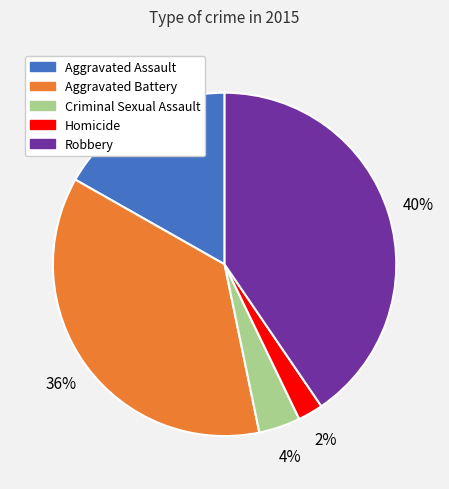

The Robbery slice represents 26% of the pie. True or false?

False